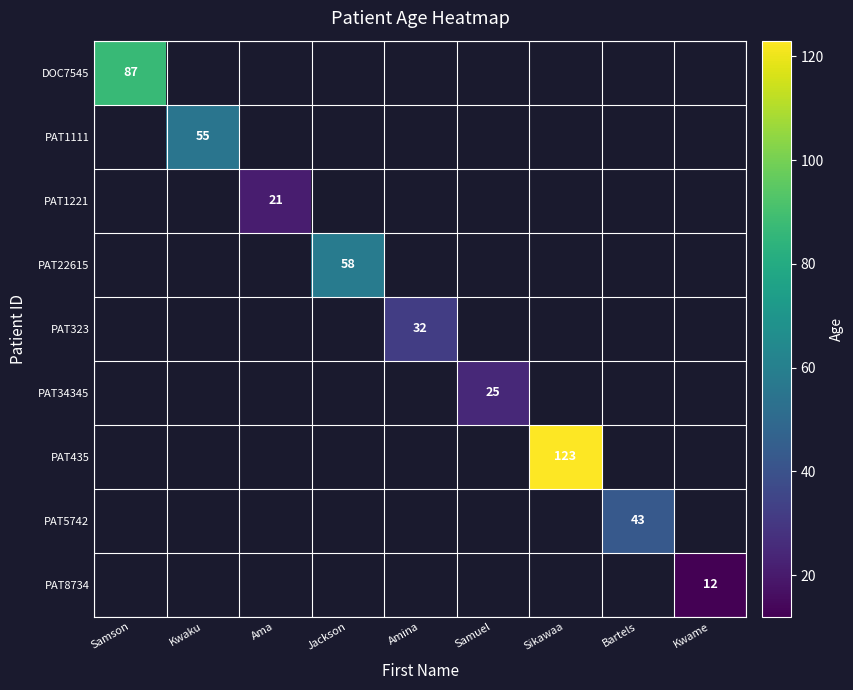

How many positive values does the PAT1111 series have?

1